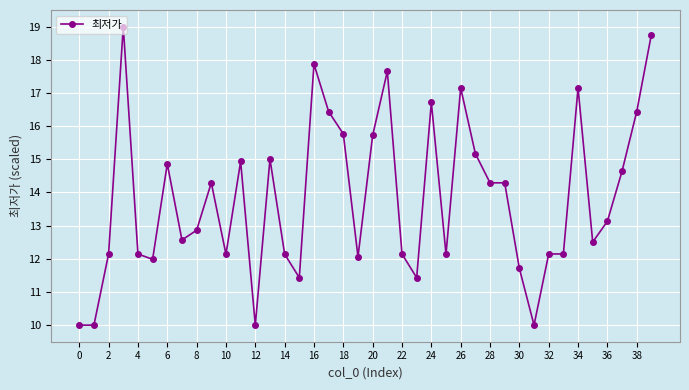

True or false: the data has more than 0 interior local peaks.

True